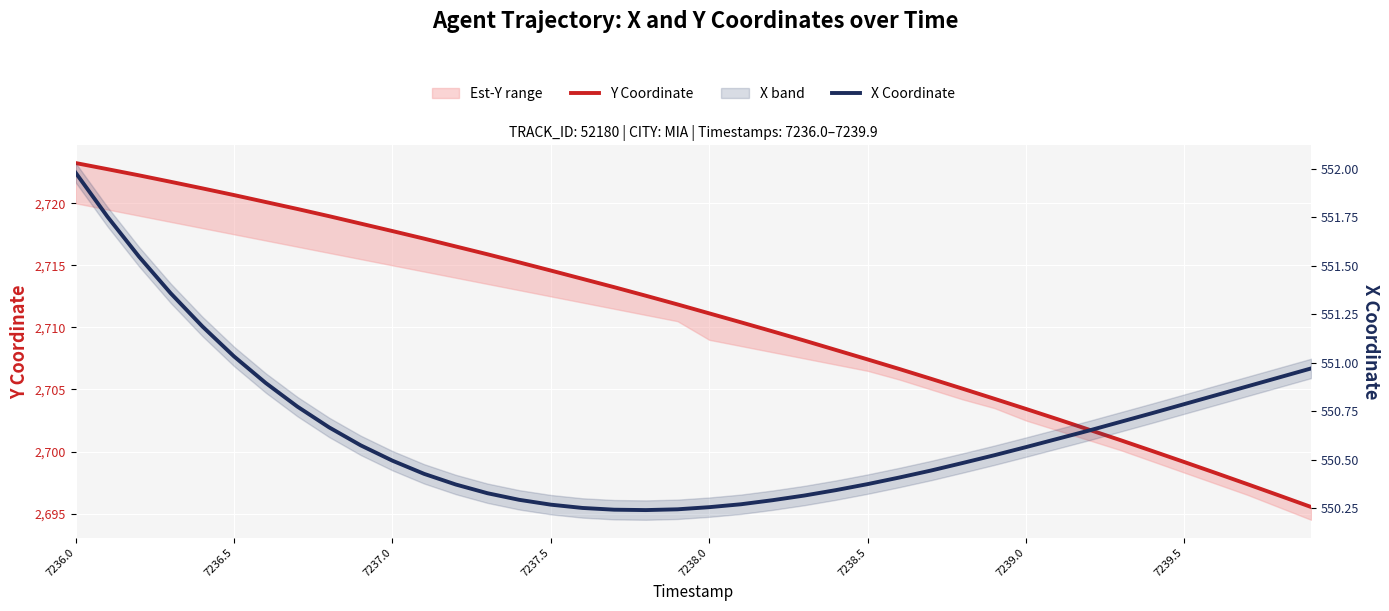

Which has a higher value, 26 or 32?

26